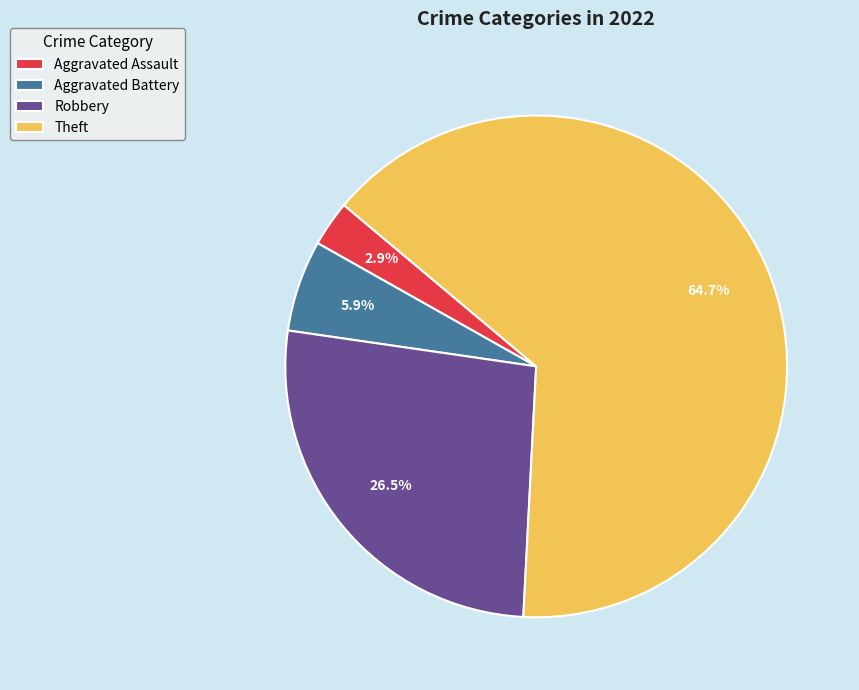

The Theft slice represents 76% of the pie. True or false?

False